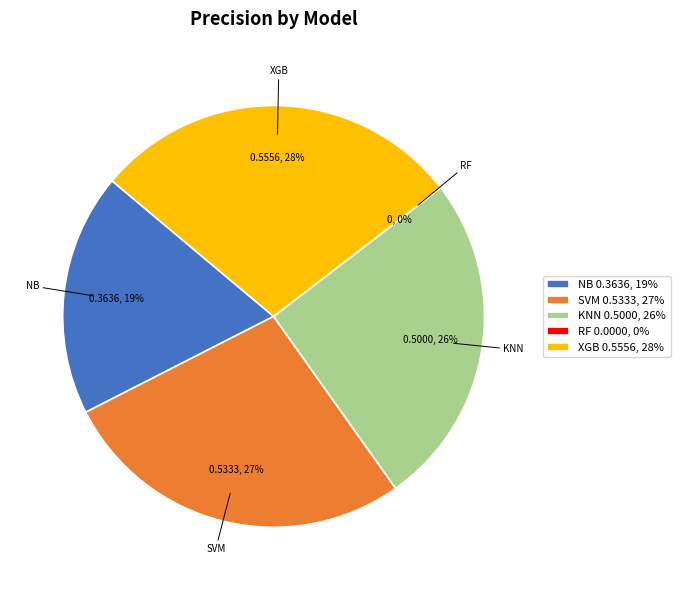

Combined, what portion of the pie is NB and RF?

18.6%